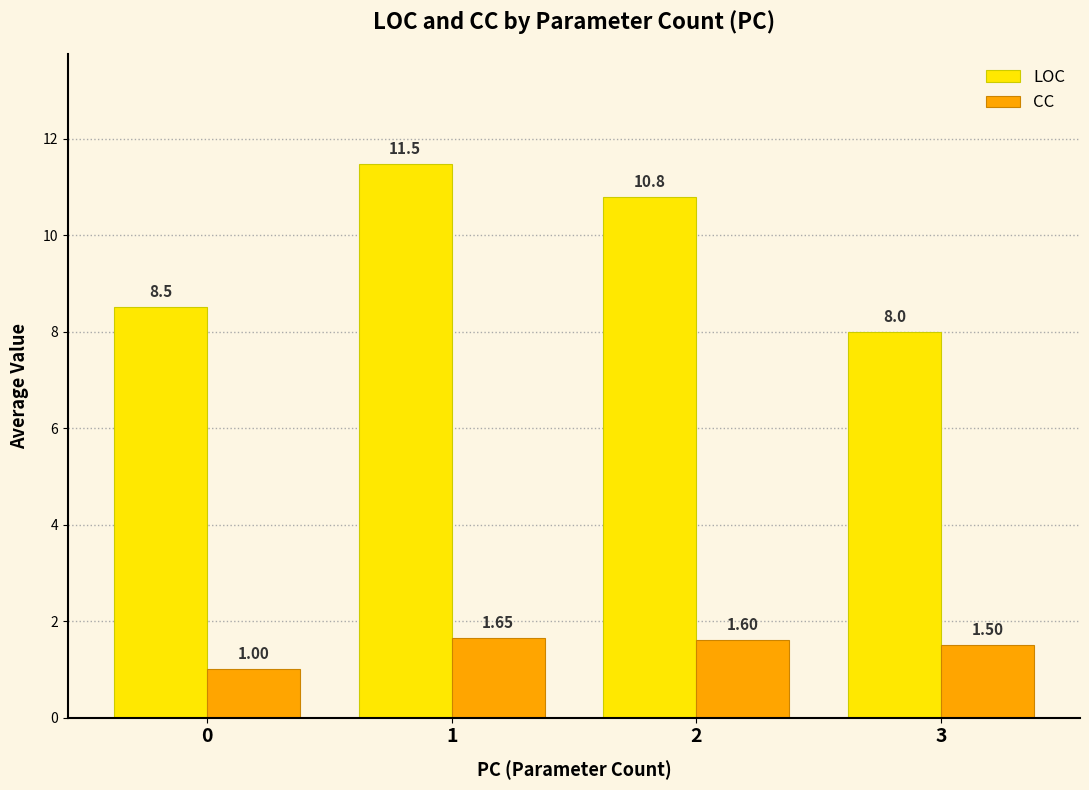

The value of LOC at 1 is 19.2. True or false?

False